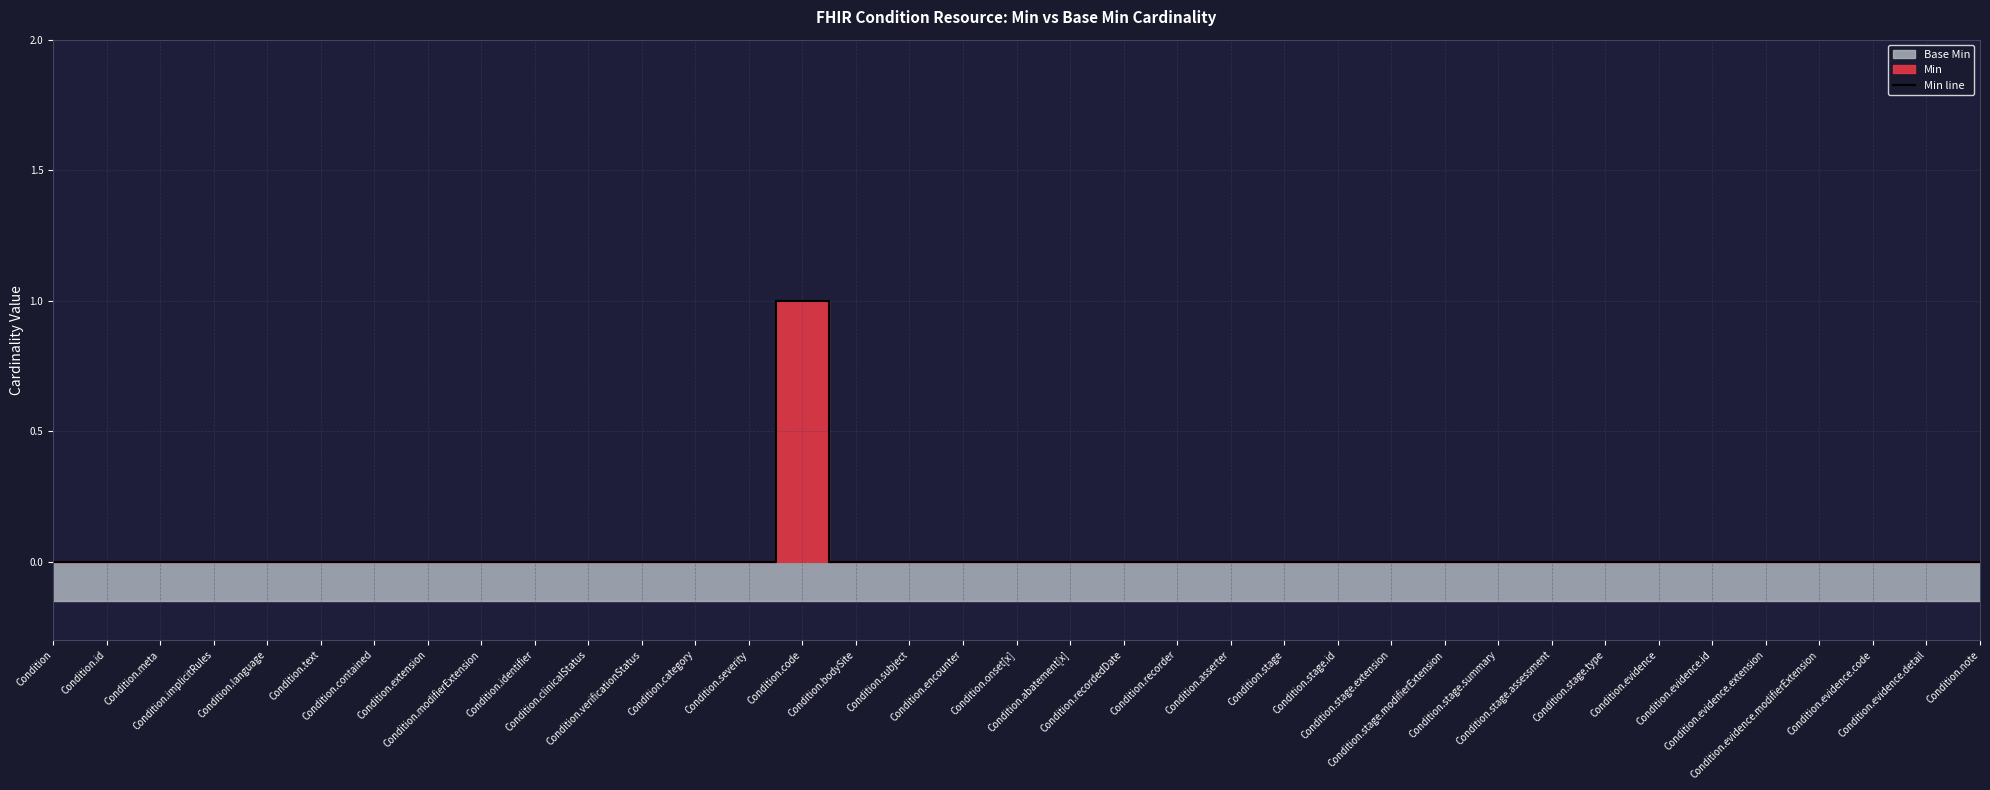

What is the label of the 37th point from the left?

Condition.note